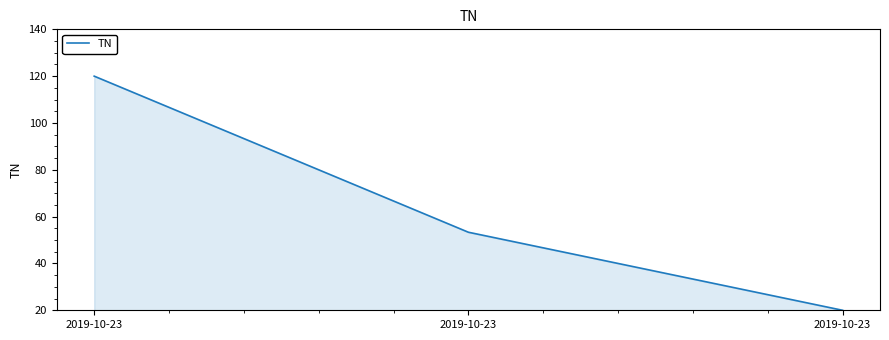

How many distinct data groups are displayed?

1